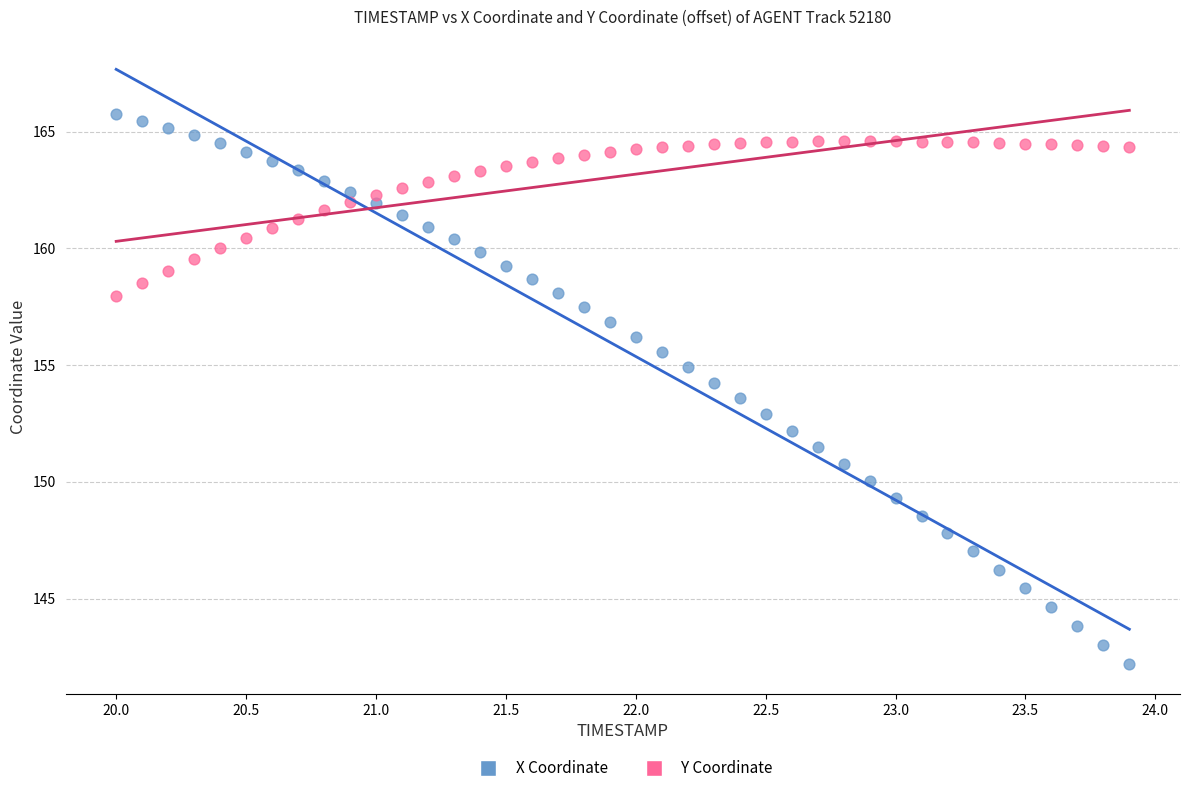

Across all data points, what is the range of Y values (max minus min)?

23.6